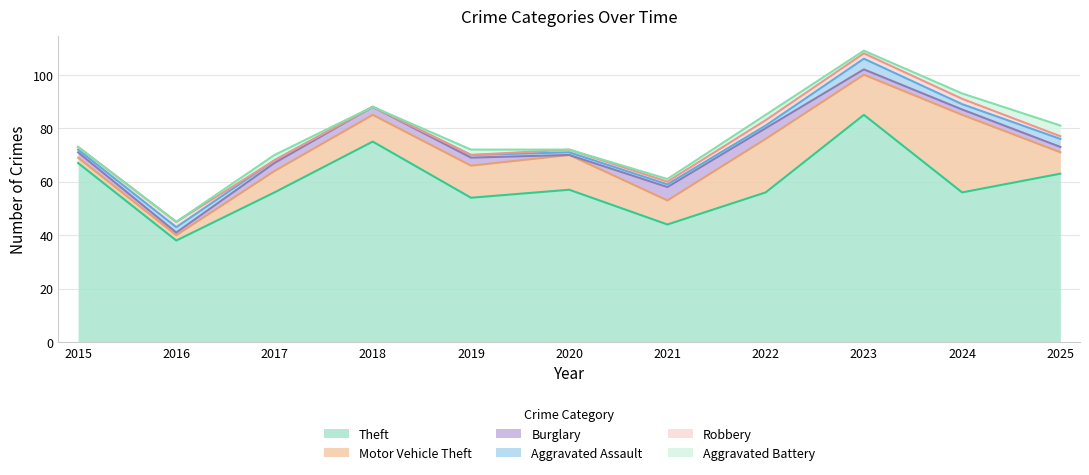

What is the value of the Burglary point at the 4th from the left?

3